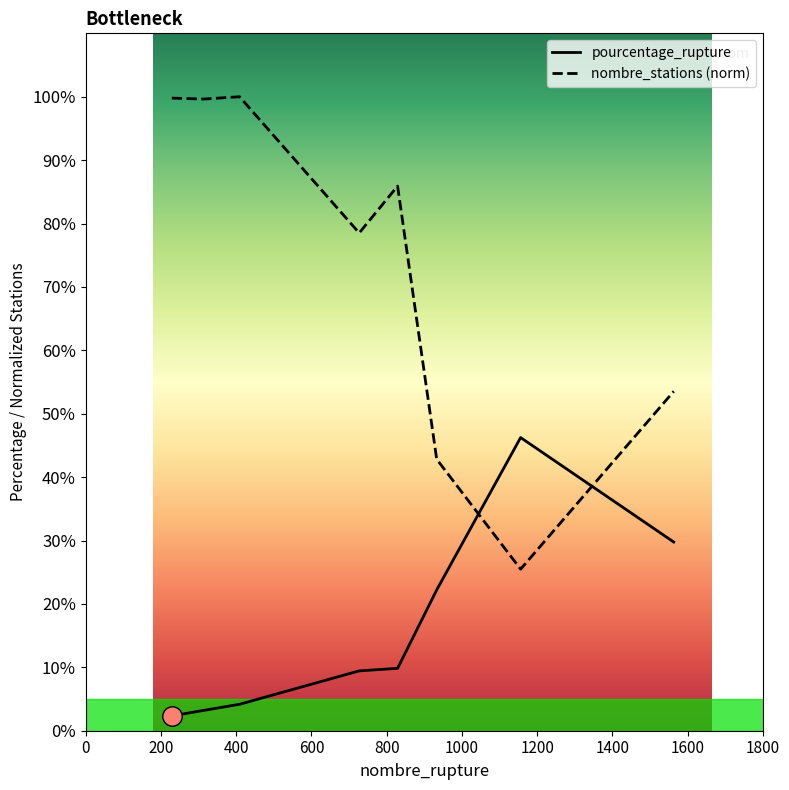

Which series has the widest spread of values?

nombre_stations (norm)